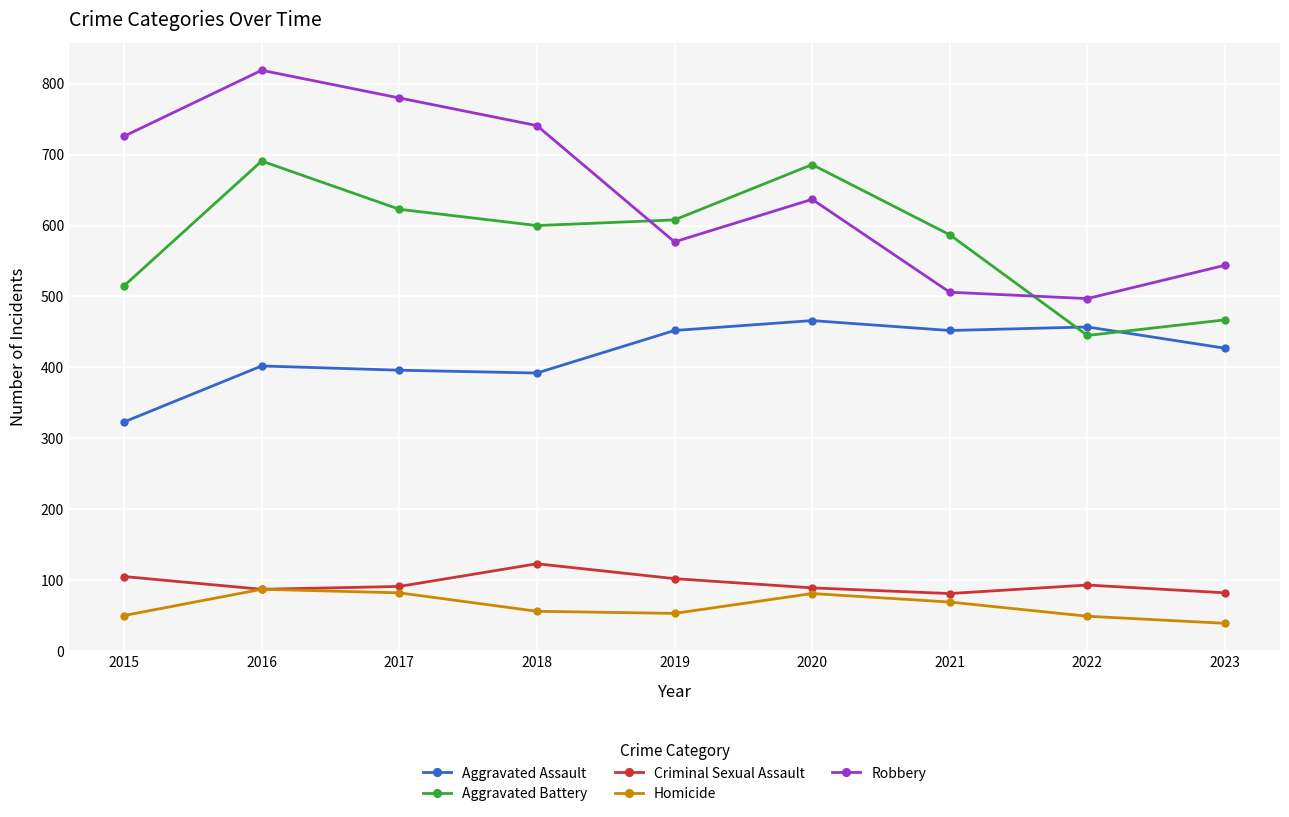

At which label is Robbery closest to 658?

2020